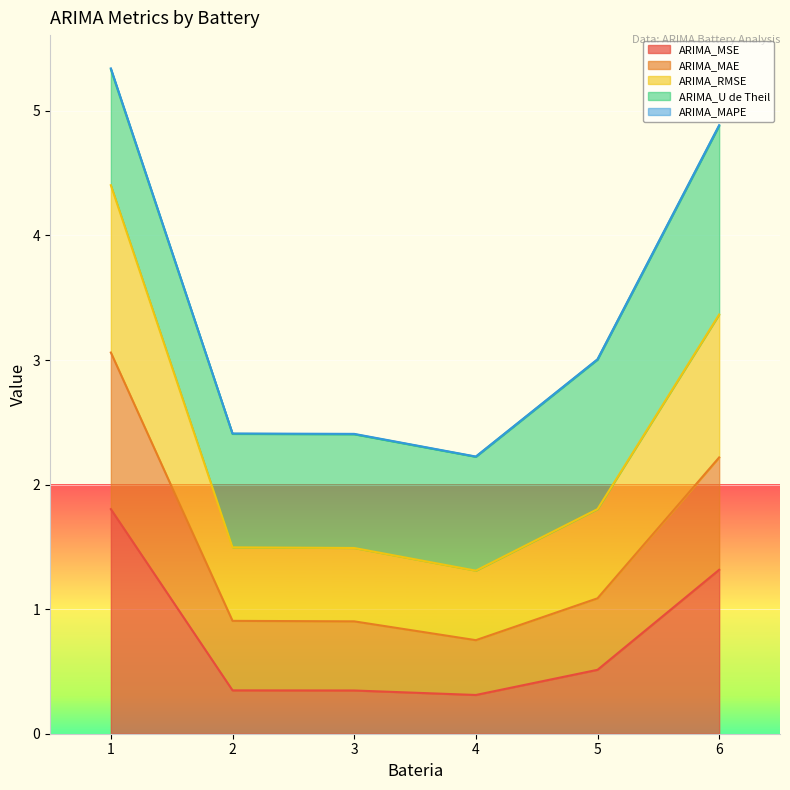

What is the maximum value for ARIMA_MSE?

1.8